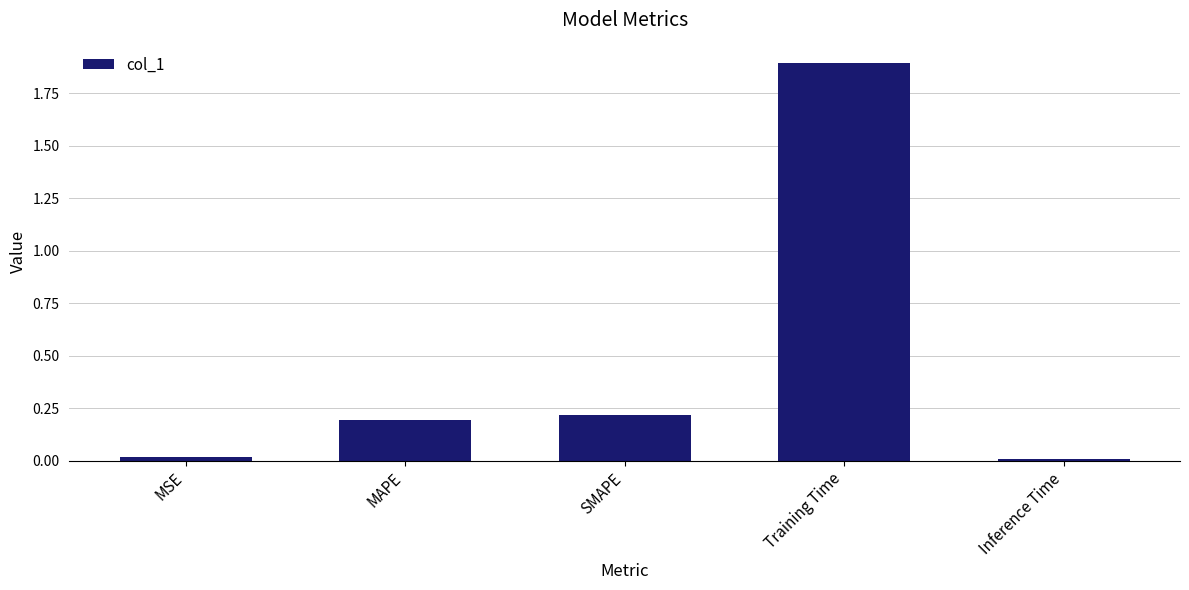

What is the label of the 3rd bar from the left?

SMAPE